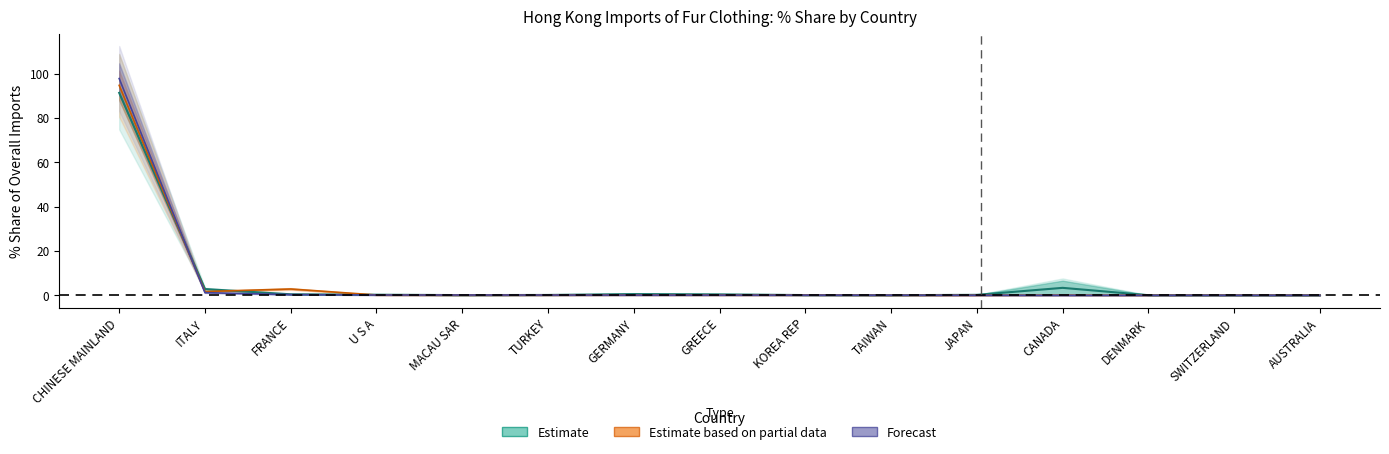

Is it true that 201612_Share equals 0.3 at U S A?

True